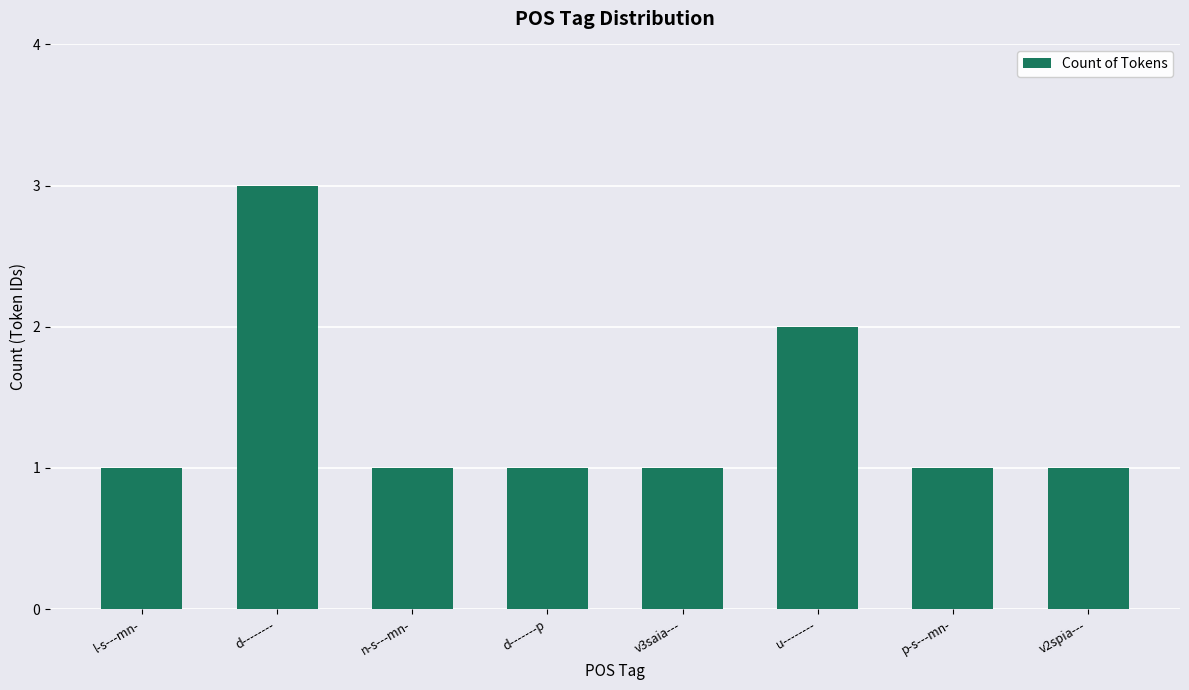

What position from the left is d-------p?

4